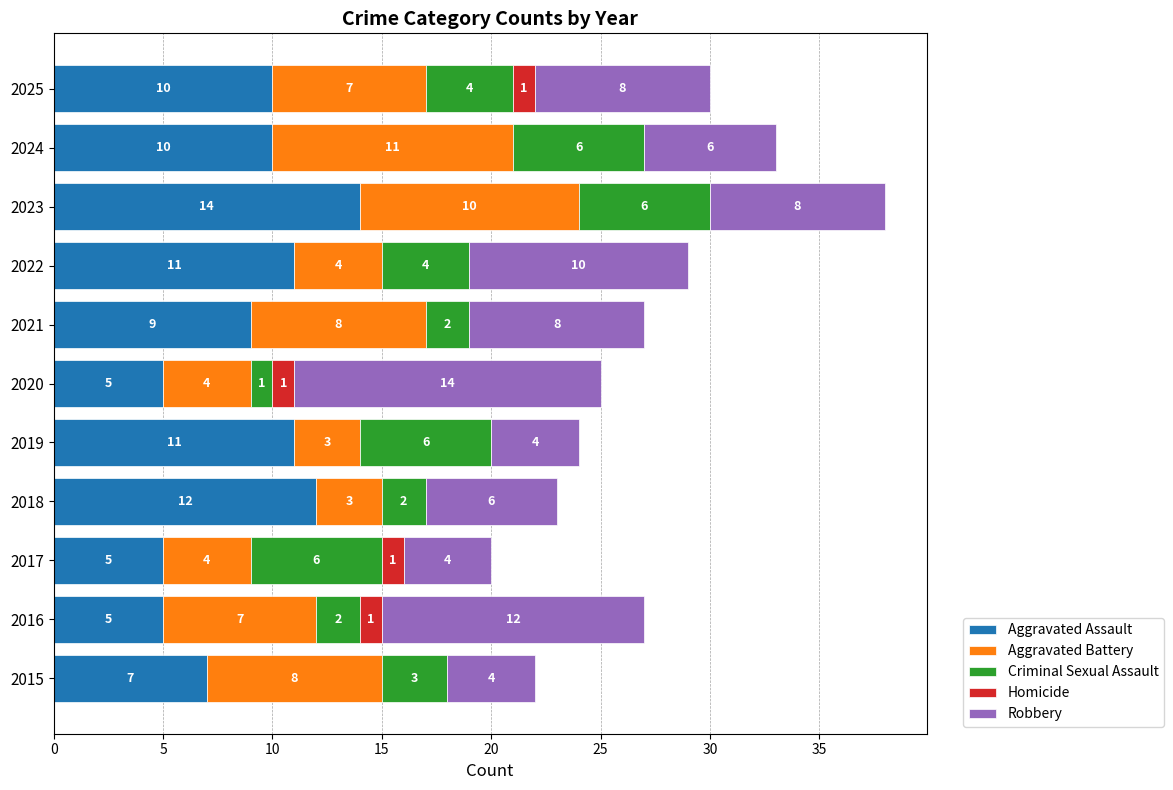

What is the sum of all Aggravated Assault values?

99